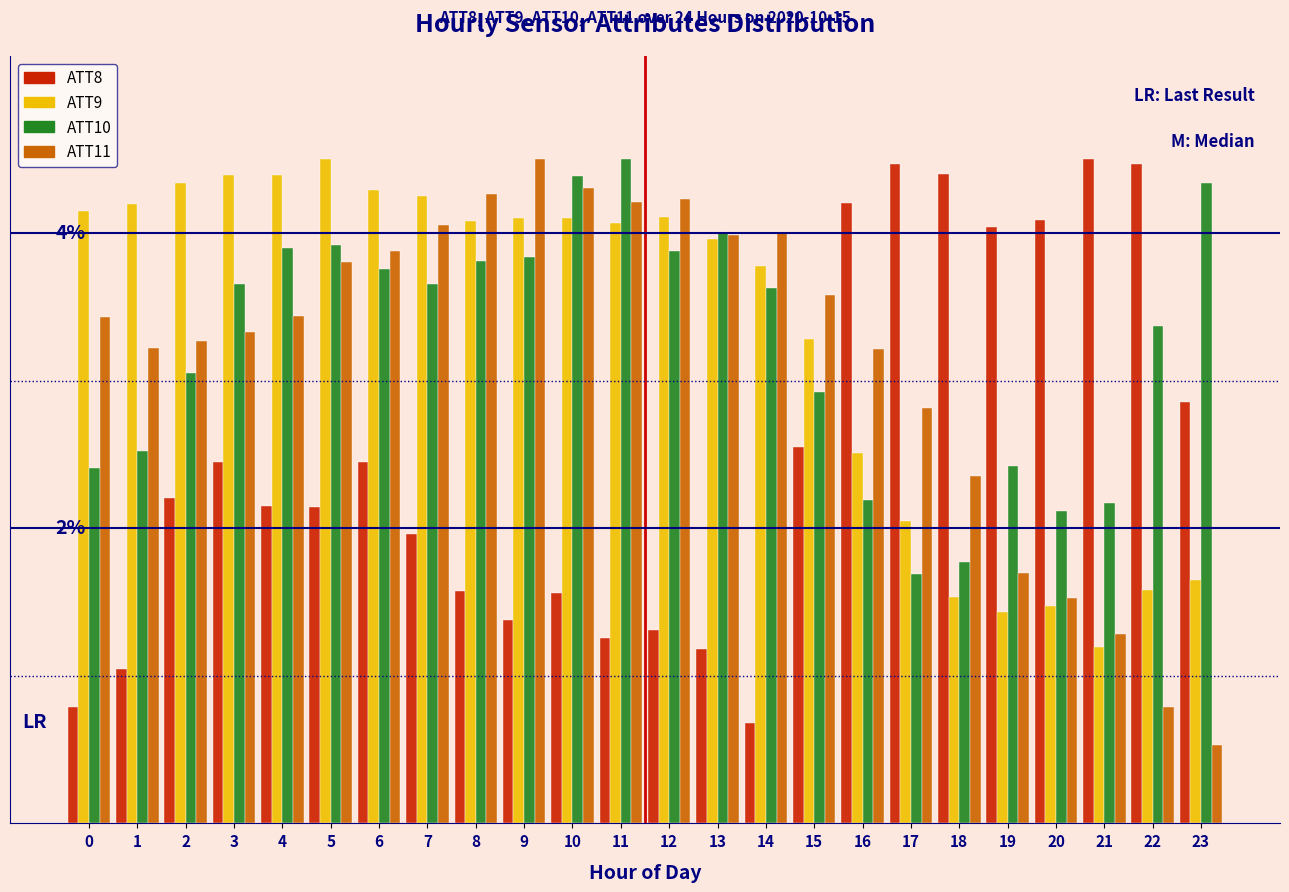

What are all the series names shown in the legend?

ATT8, ATT9, ATT10, ATT11